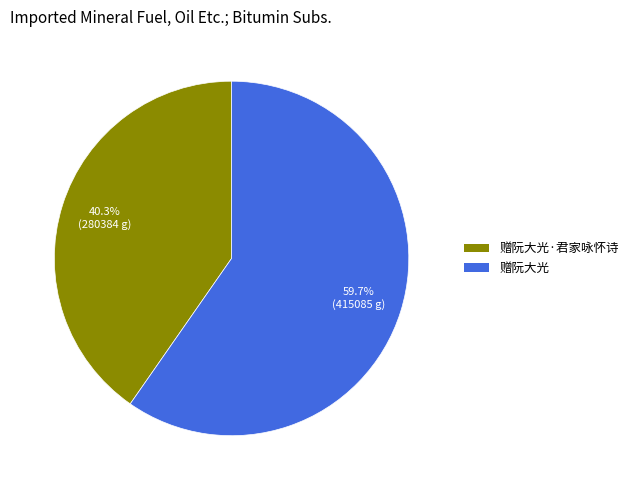

What is the ratio of the value at 赠阮大光·君家咏怀诗 to the value at 赠阮大光?

0.7